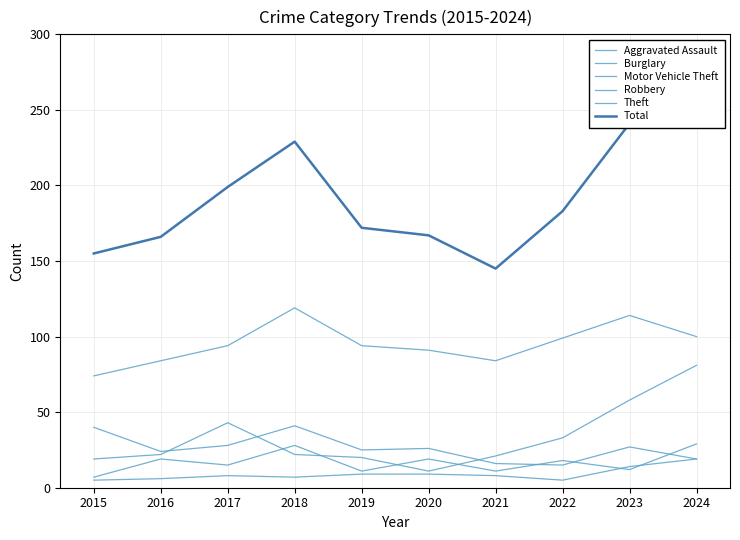

How many values in the Aggravated Assault series exceed 8?

4